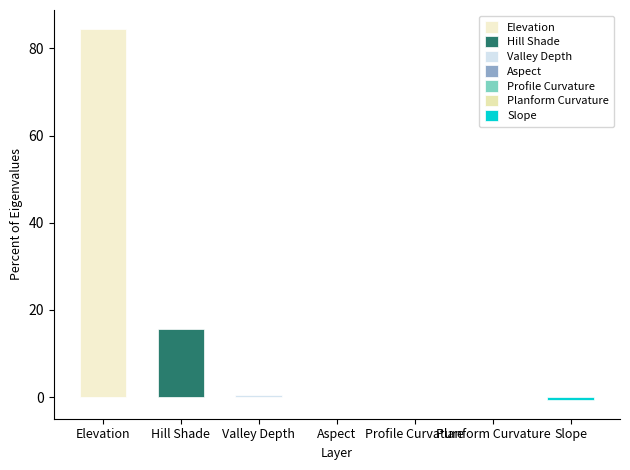

Between Aspect and Profile Curvature, which is larger?

Aspect